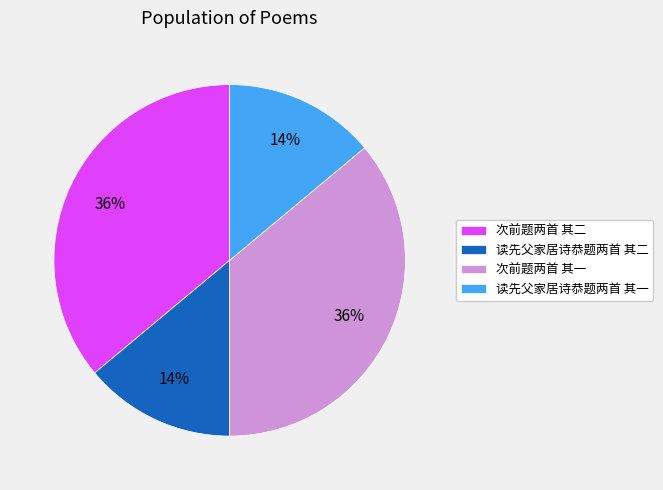

How many segments does this pie chart have?

4